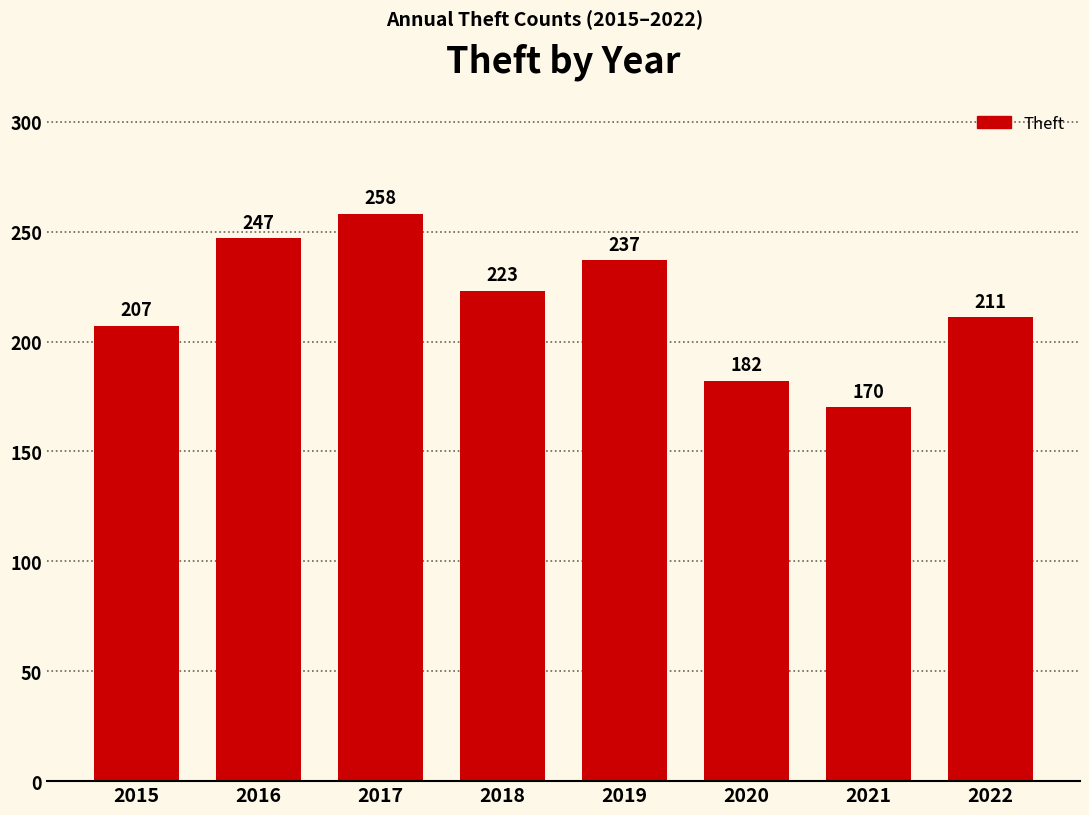

What is the minimum value shown in the chart?

170